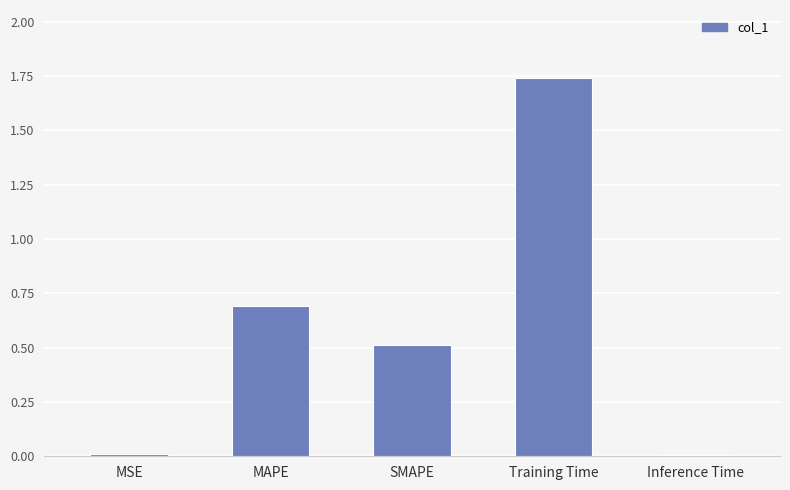

The chart shows a value of 0.0 at Inference Time. True or false?

True